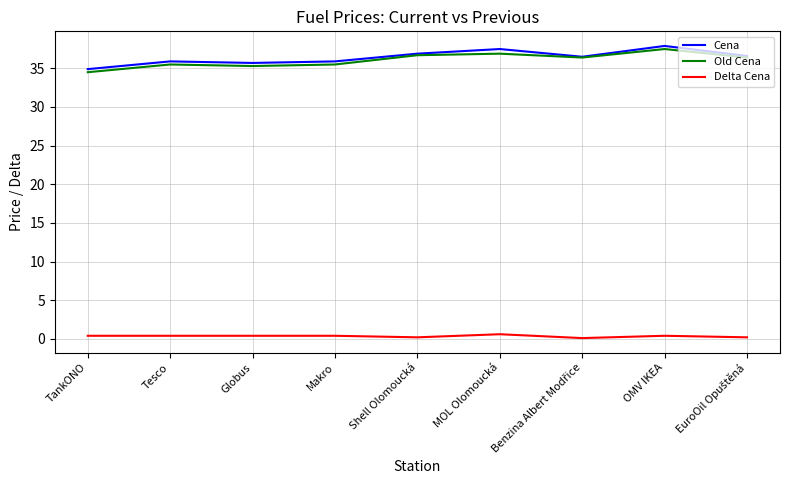

What is the greatest value displayed?

37.9